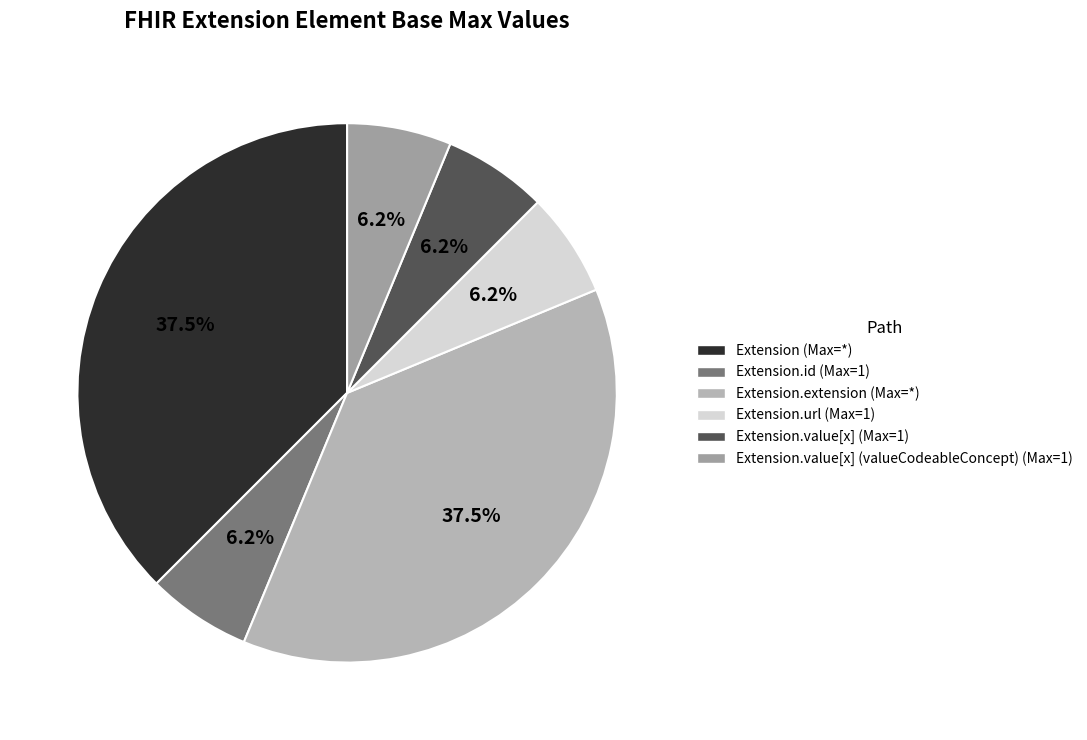

How many segments does this pie chart have?

6